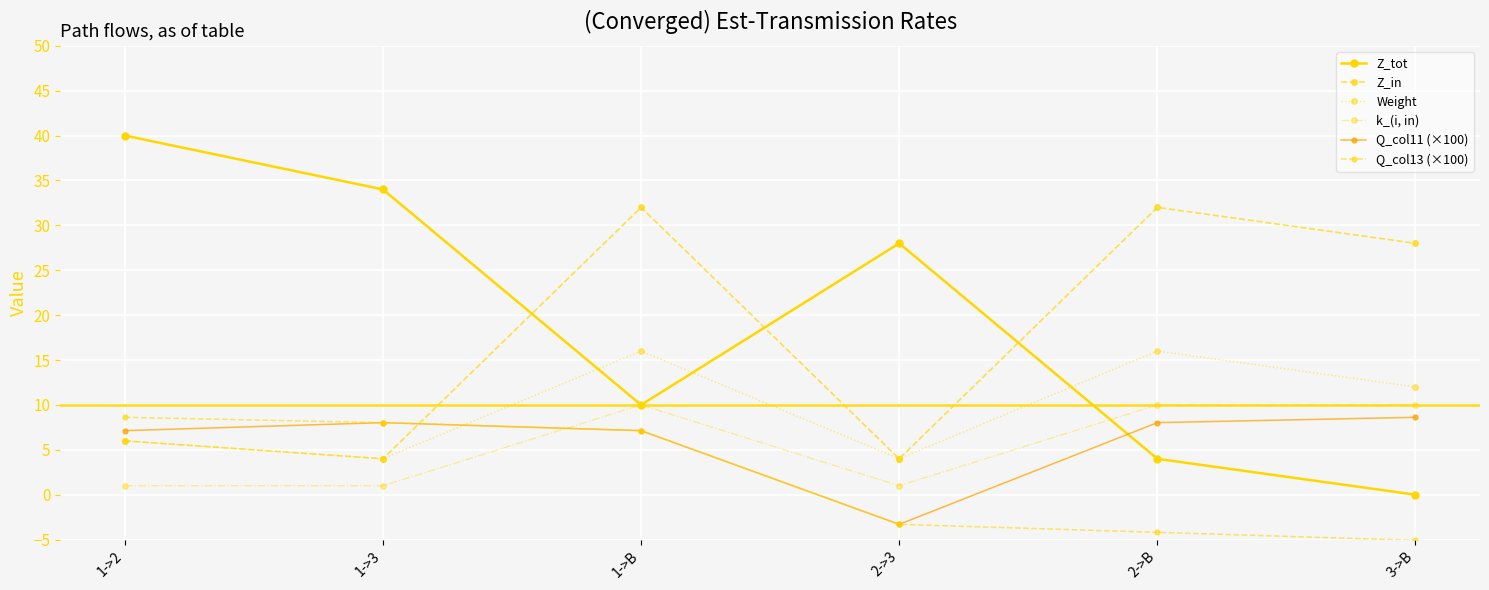

How many data points does each series have?

6